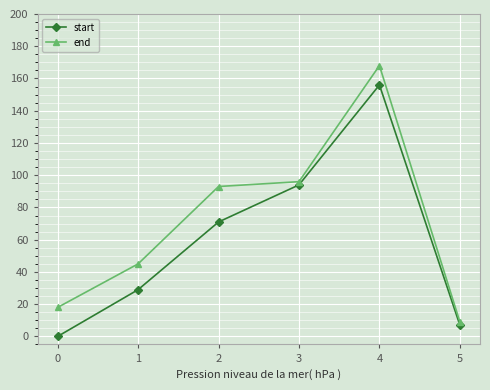

What is the value of the start point at the 4th from the left?

94